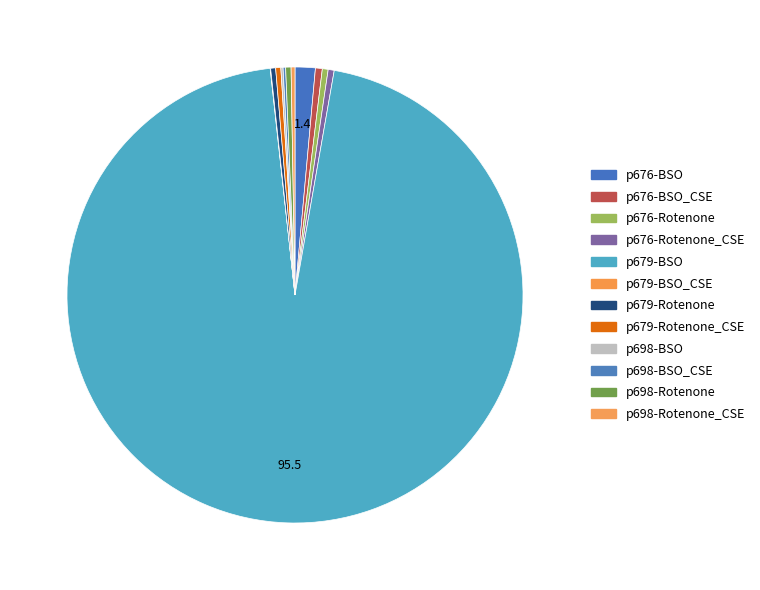

What is the change in value from p679-Rotenone to p698-Rotenone_CSE?

-0.1